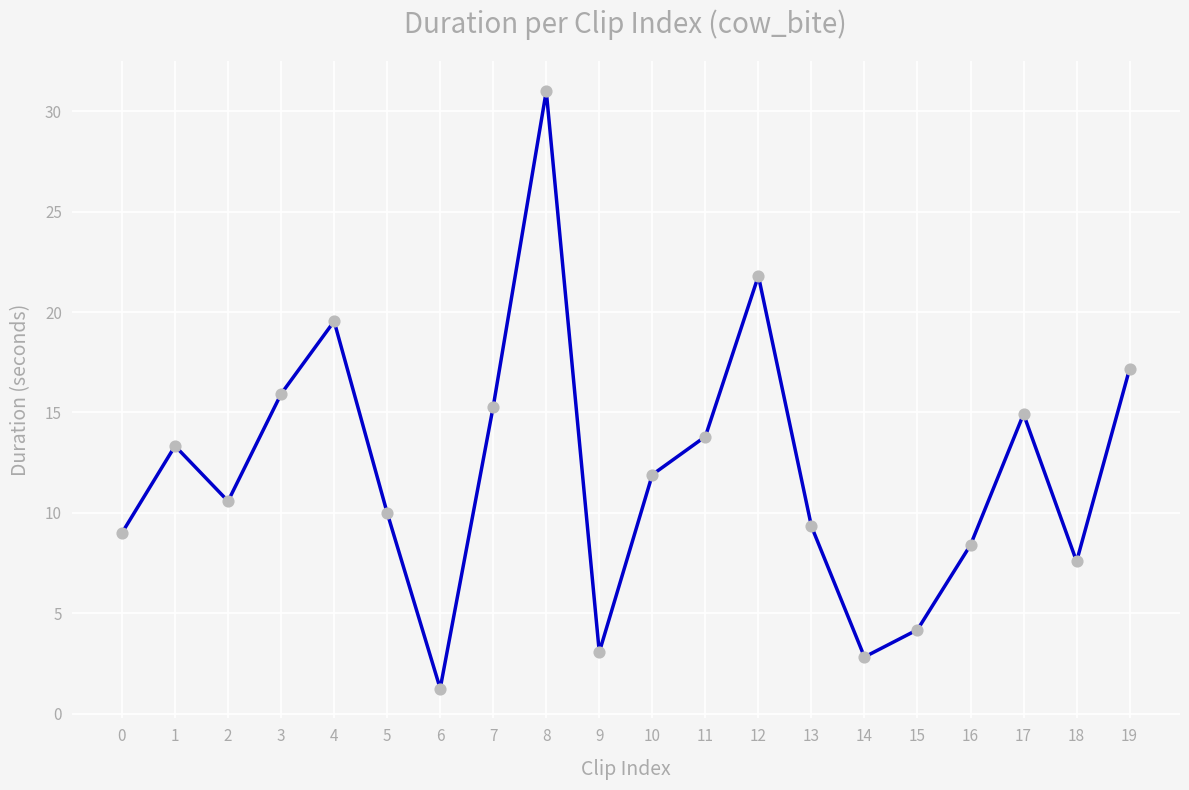

What is the change in value from 10 to 17?

+3.0